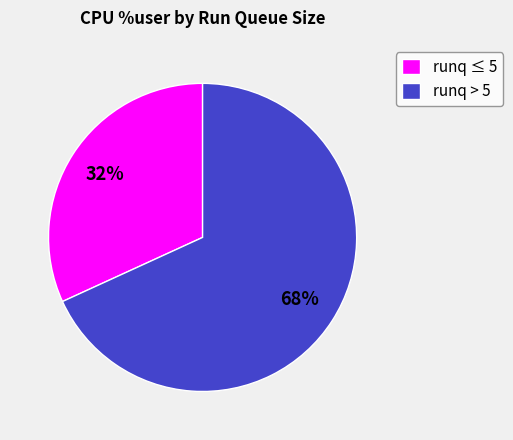

What is the largest slice in the pie chart?

runq > 5